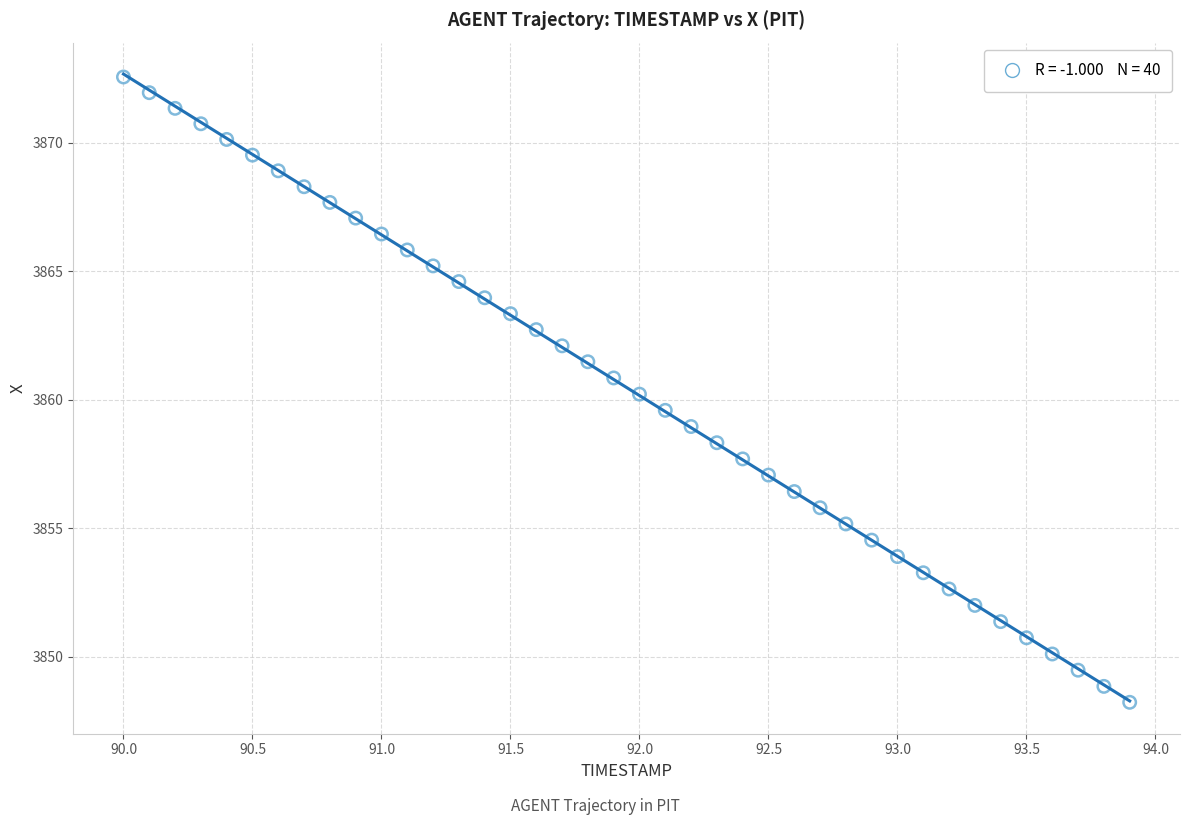

What is the range of Y values (max minus min)?

24.3